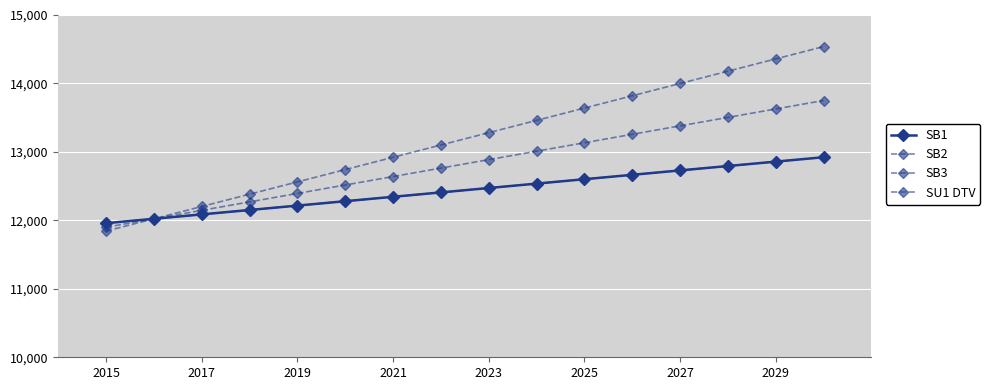

What is the value of the SB3 point at the 14th from the left?

14179.2